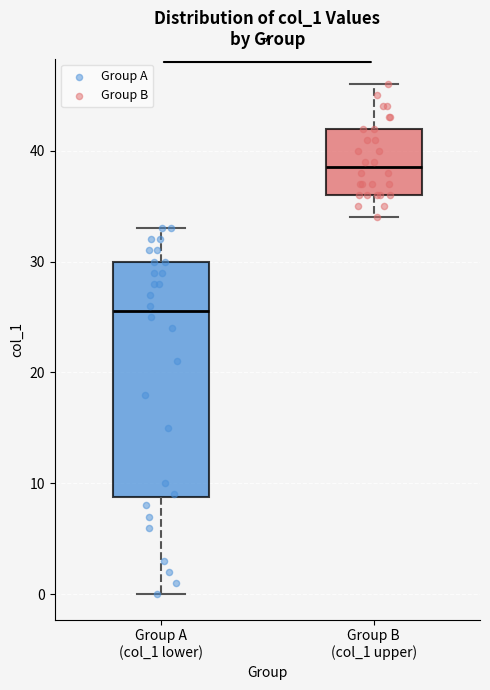

Reading left to right, transcribe this box plot: for each box, give where its median line is, the range the box spans, and where its two whiskers end, as read against the y-axis. The values are not printed on the chart, so give them approximately, as read against the axis.

Group A (col_1 lower): median 26, box 9 to 30, whiskers 0 to 33
Group B (col_1 upper): median 39, box 36 to 42, whiskers 34 to 46